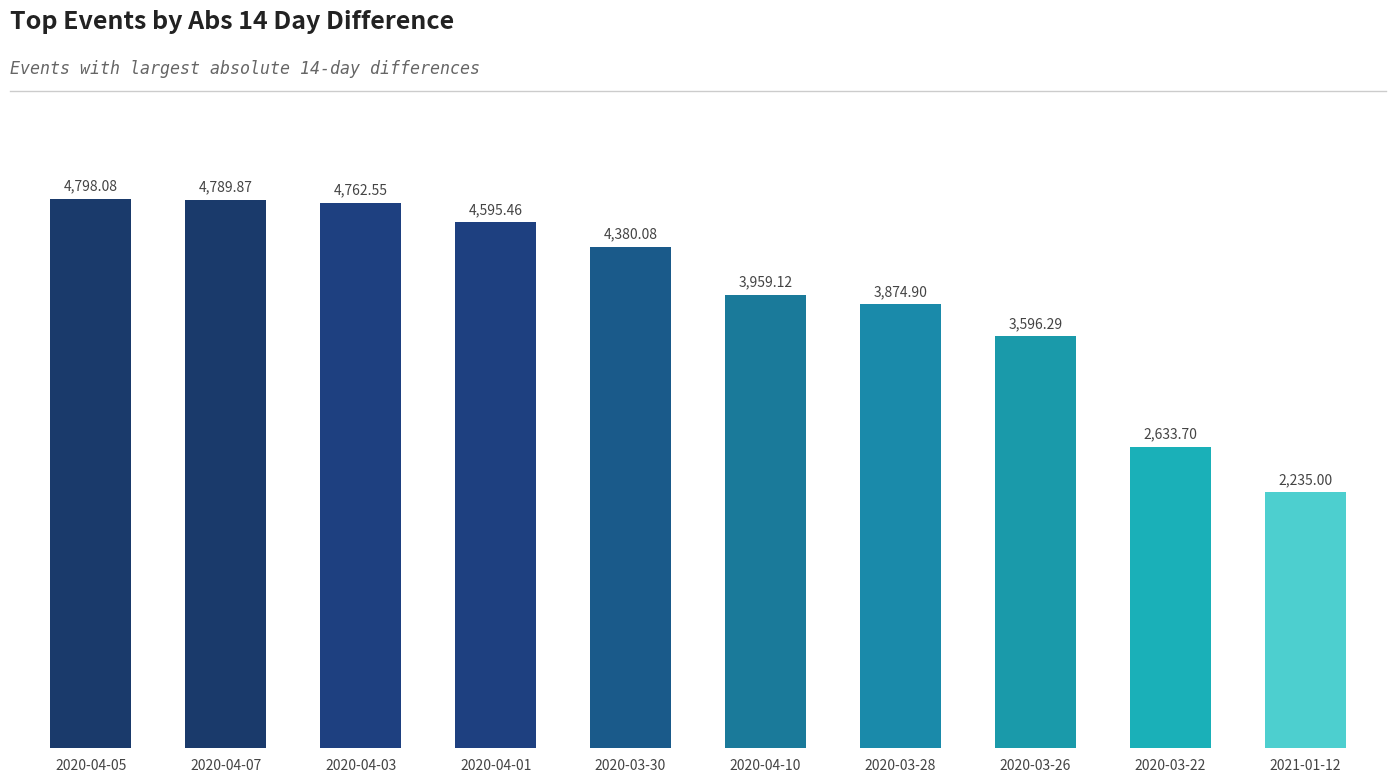

Rank the categories by value from highest to lowest.

2020-04-05, 2020-04-07, 2020-04-03, 2020-04-01, 2020-03-30, 2020-04-10, 2020-03-28, 2020-03-26, 2020-03-22, 2021-01-12